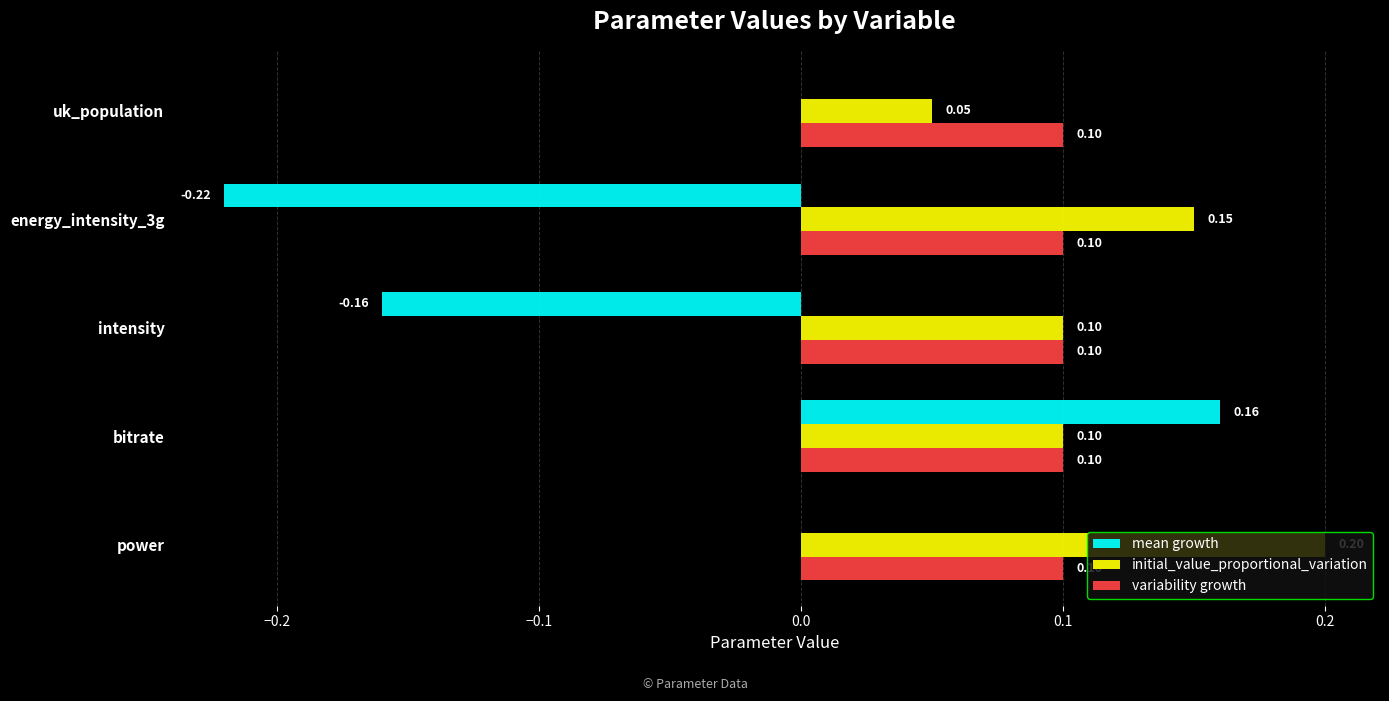

Between energy_intensity_3g and bitrate, which series saw the biggest shift?

mean growth